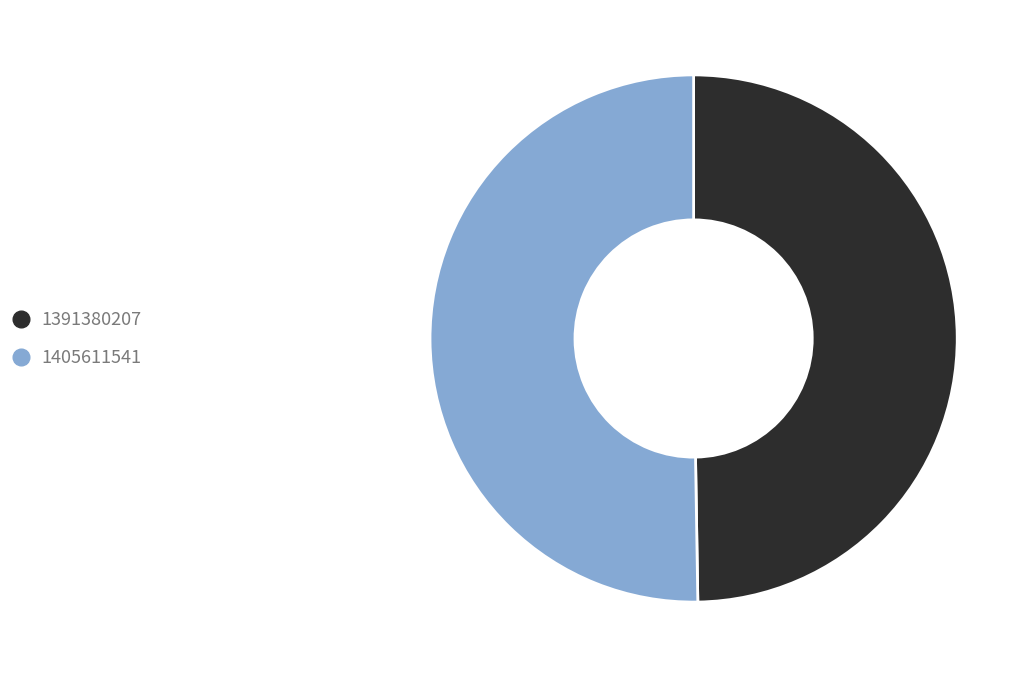

Which slice is the largest?

1405611541